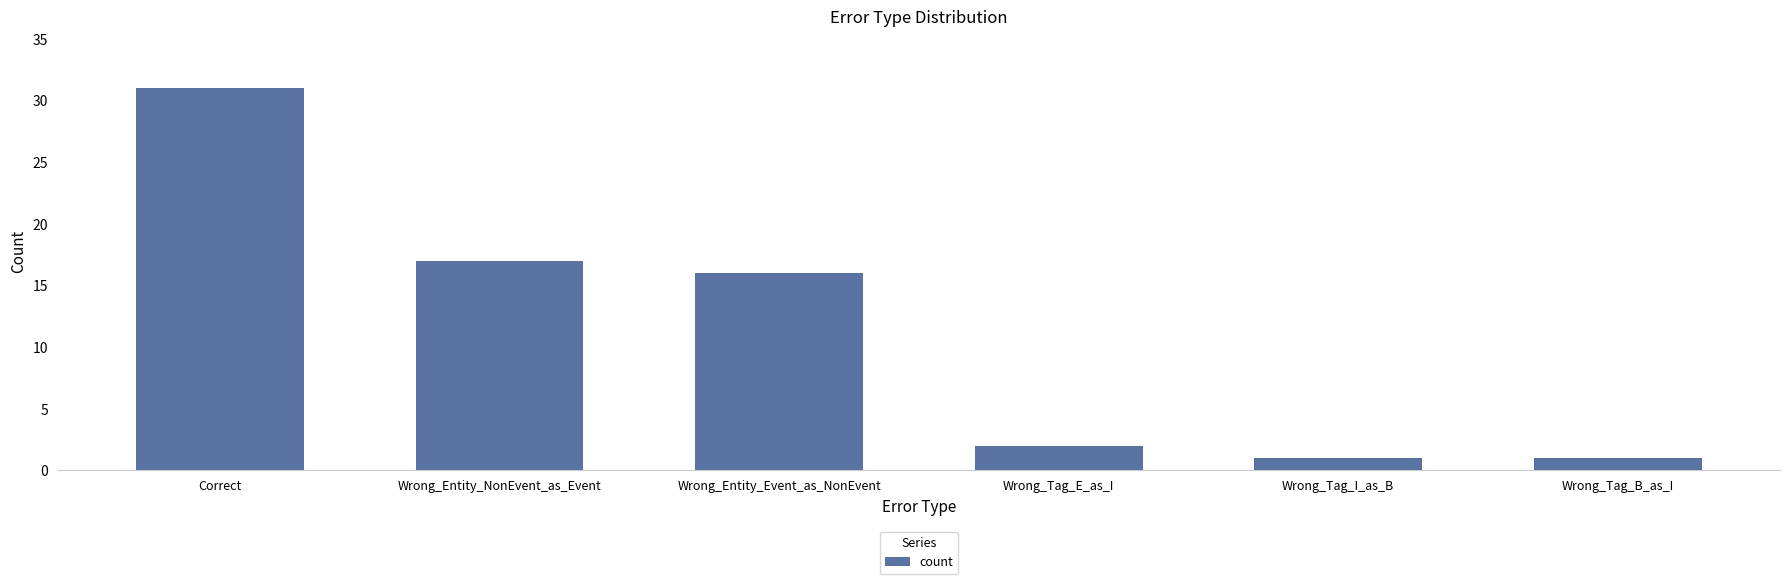

What is the label of the 4th bar from the right?

Wrong_Entity_Event_as_NonEvent